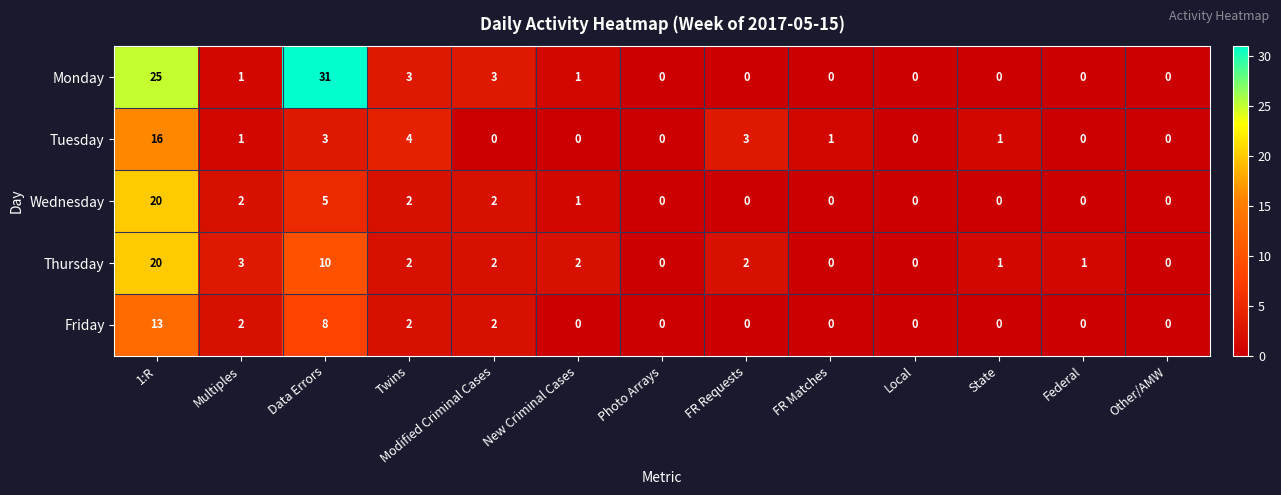

The Monday series shows 0 at State. True or false?

True